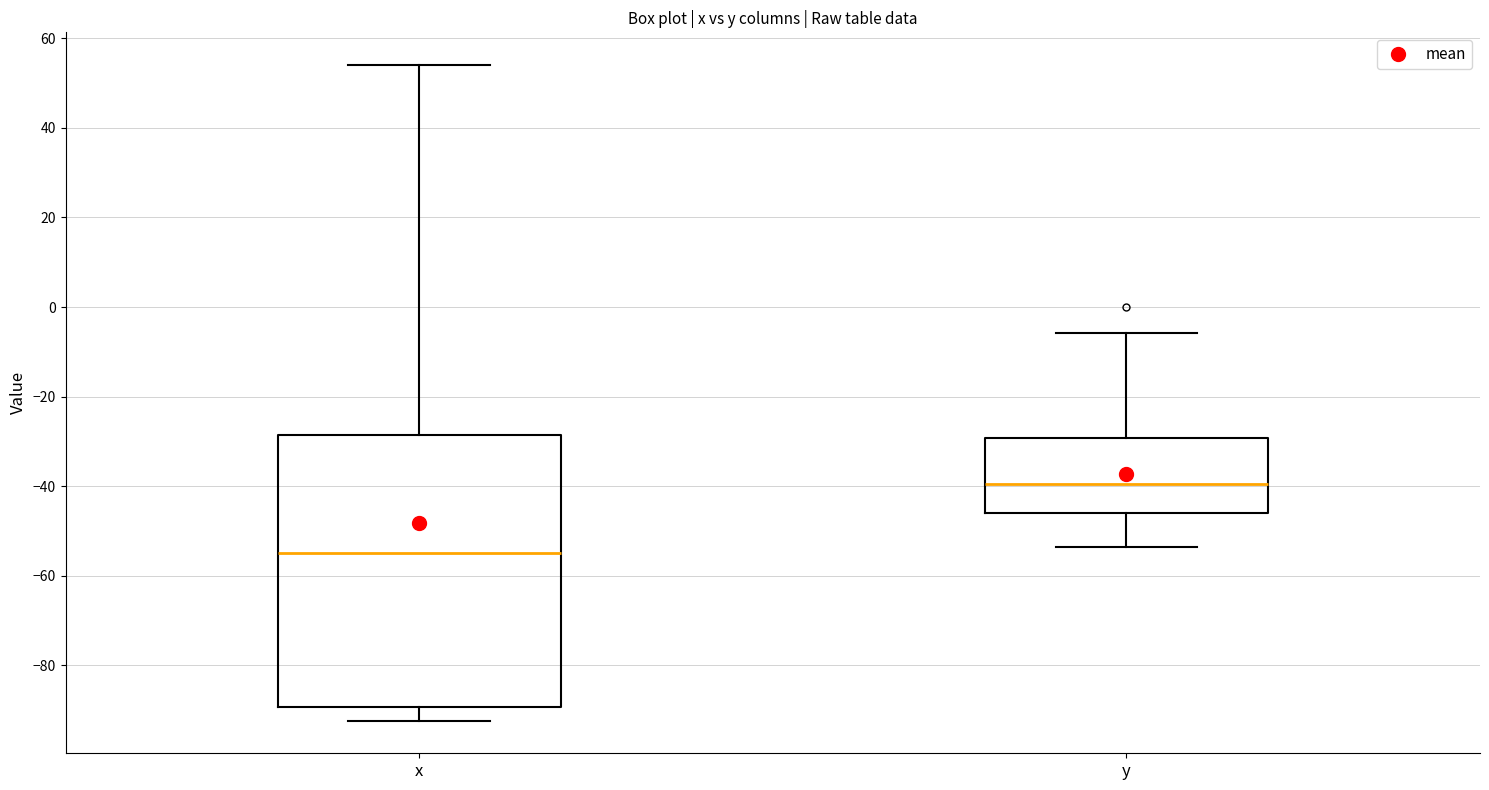

Reading left to right, transcribe this box plot: for each box, give where its median line is, the range the box spans, and where its two whiskers end, as read against the y-axis. The values are not printed on the chart, so give them approximately, as read against the axis.

x: median -54, box -90 to -28, whiskers -92 to 54
y: median -40, box -46 to -30, whiskers -54 to -6